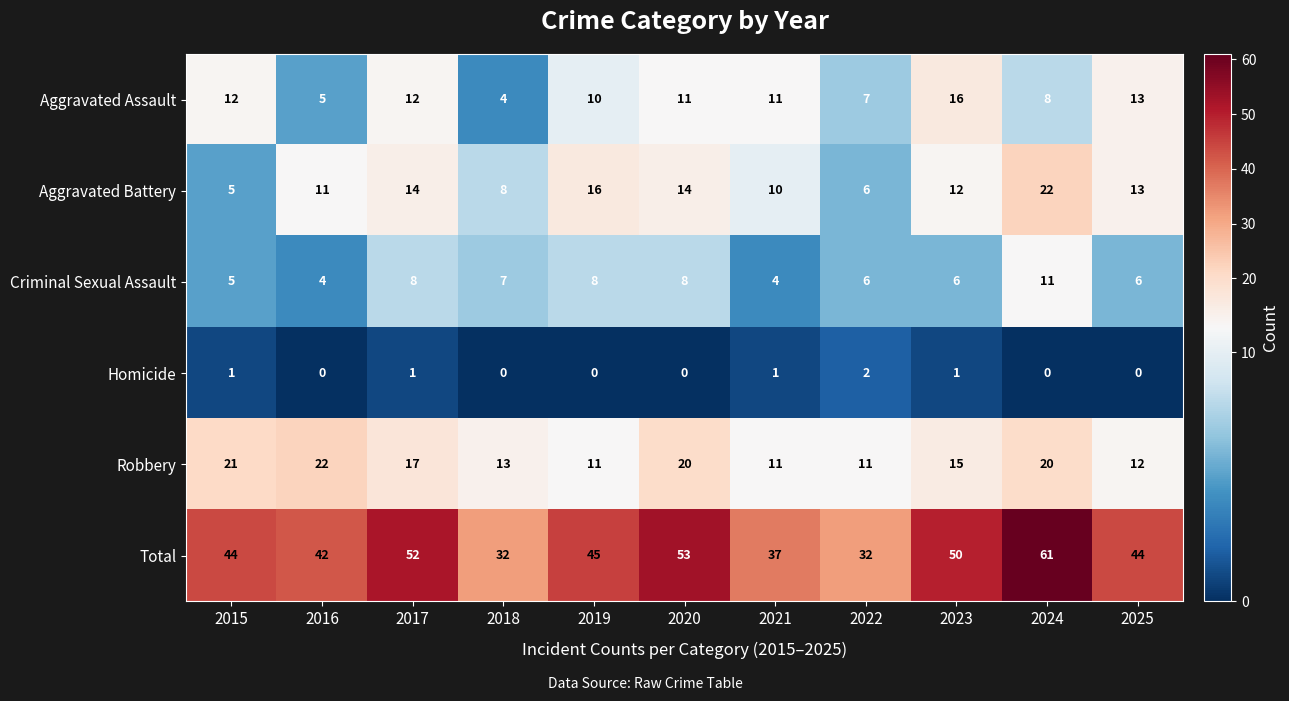

The value of Aggravated Battery at 2022 is 3. True or false?

False